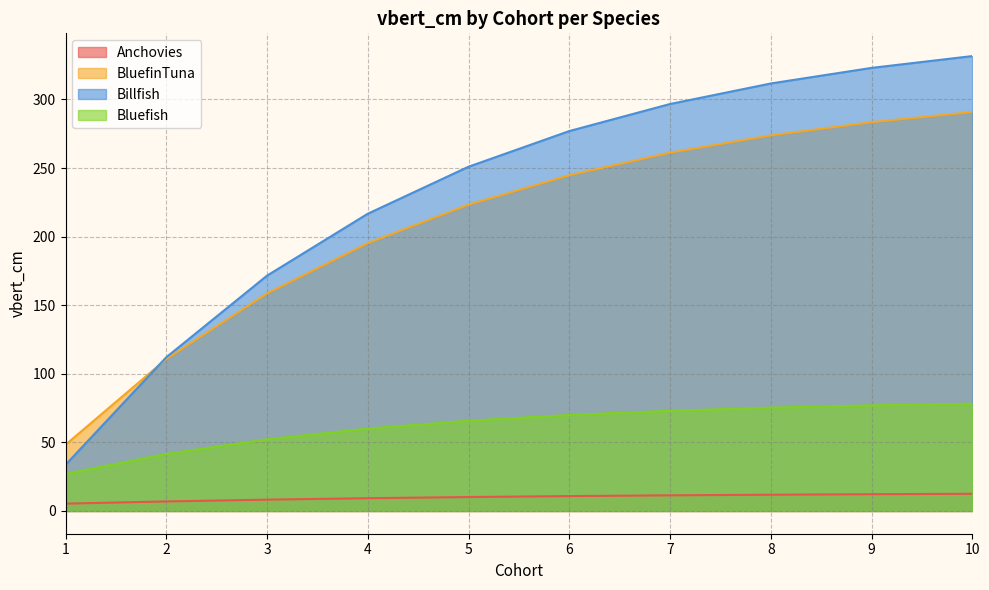

What is the highest value of the BluefinTuna series?

290.8